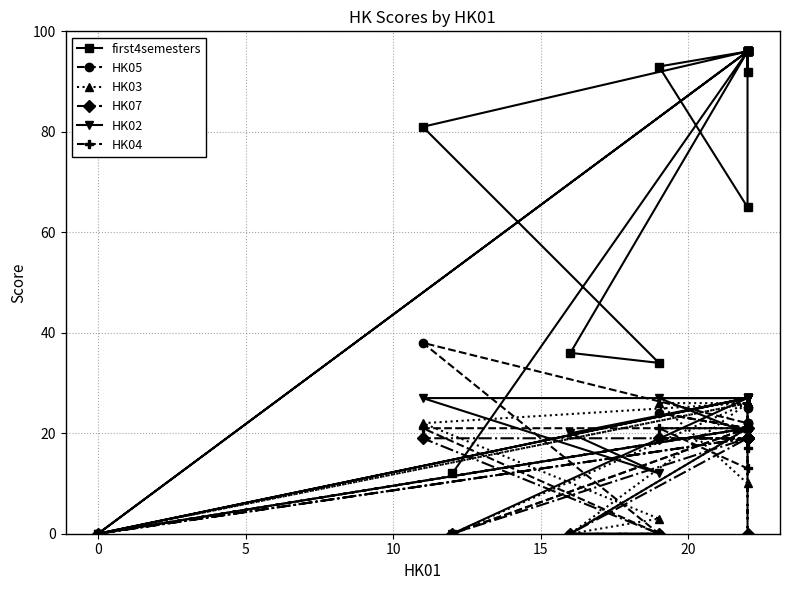

What is the label of the 16th point from the left?

15